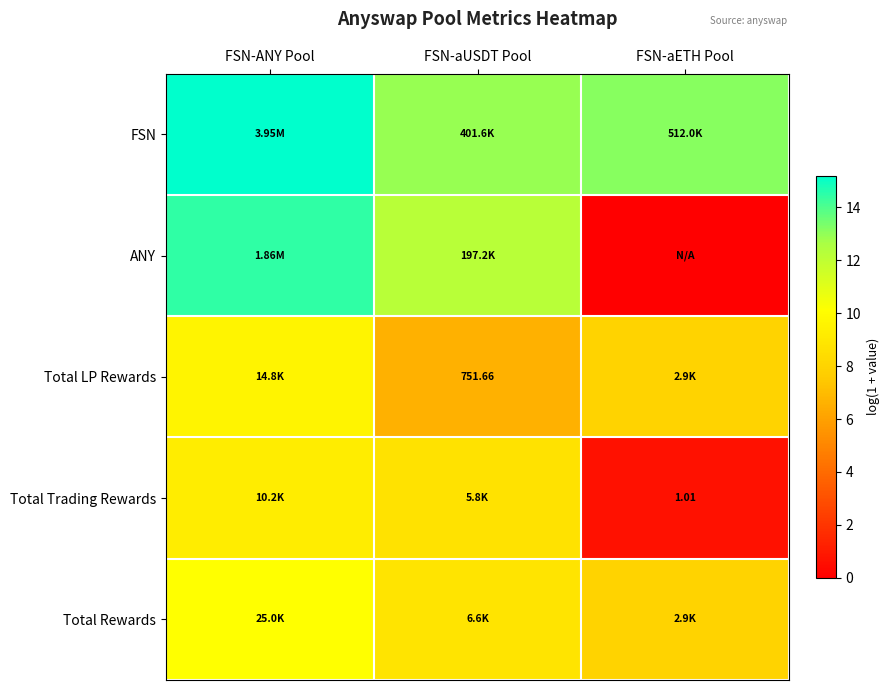

The Total Trading Rewards series shows 9.2 at FSN-ANY Pool. True or false?

True